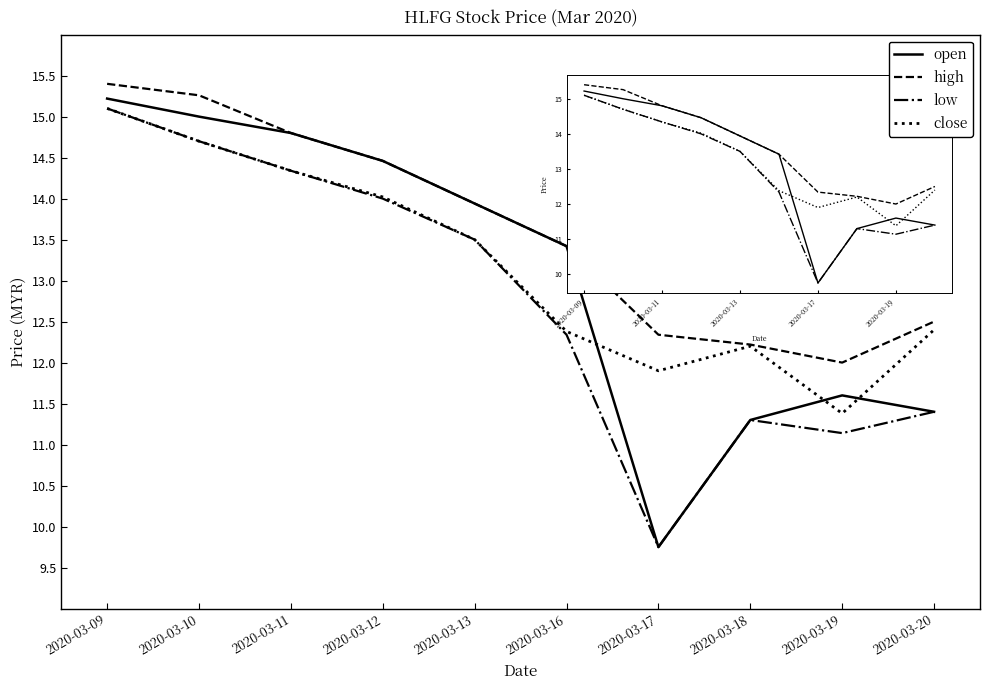

At which label is high closest to 13?

2020-03-16